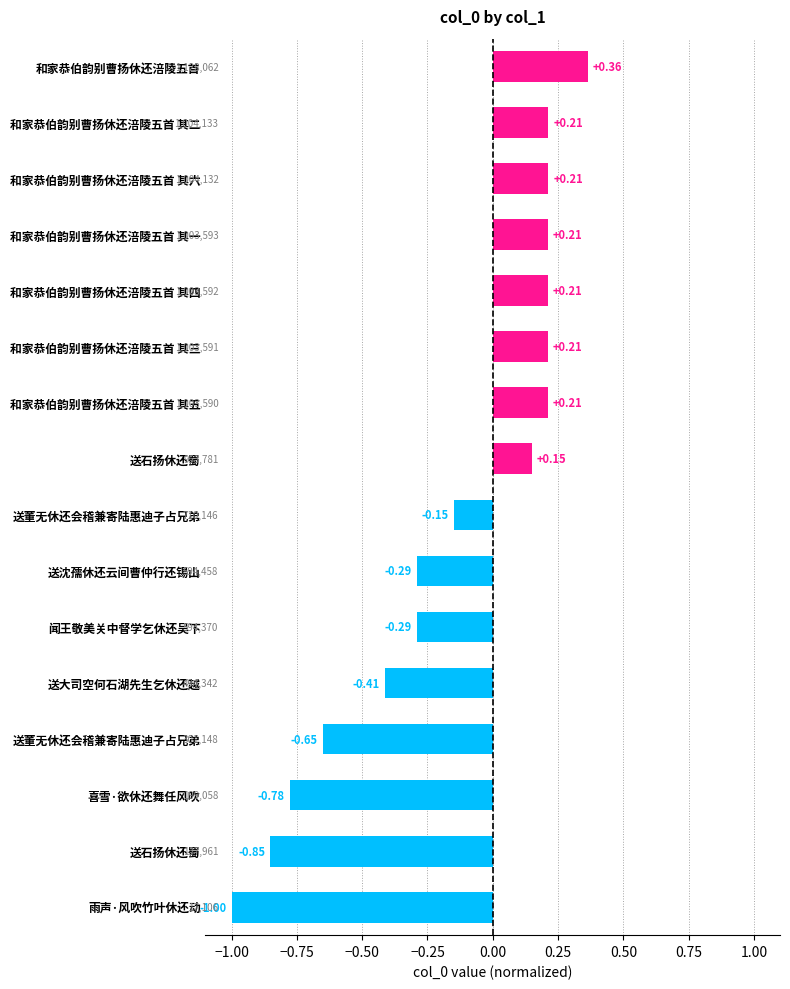

Does the chart contain any negative values?

Yes